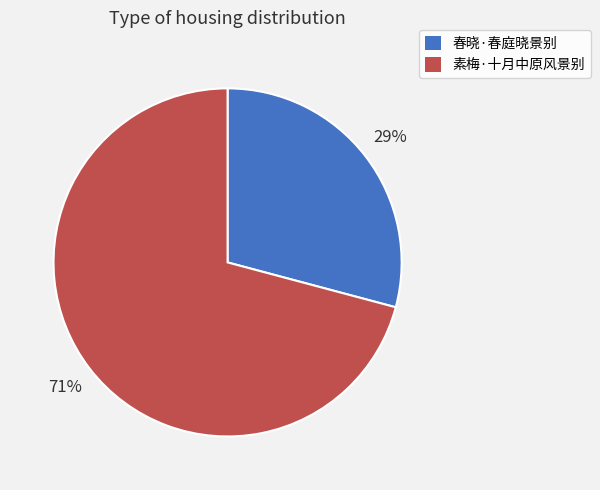

Which slice is the smallest?

春晓·春庭晓景别